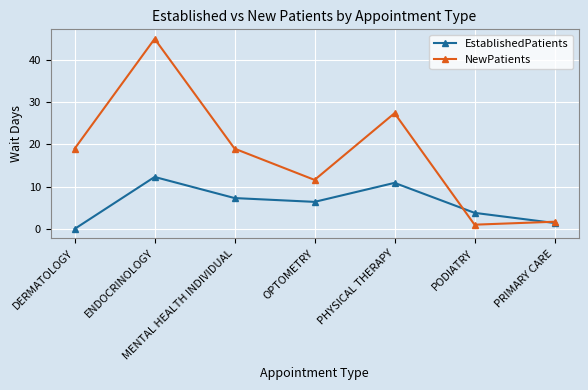

What is the maximum value for EstablishedPatients?

12.3